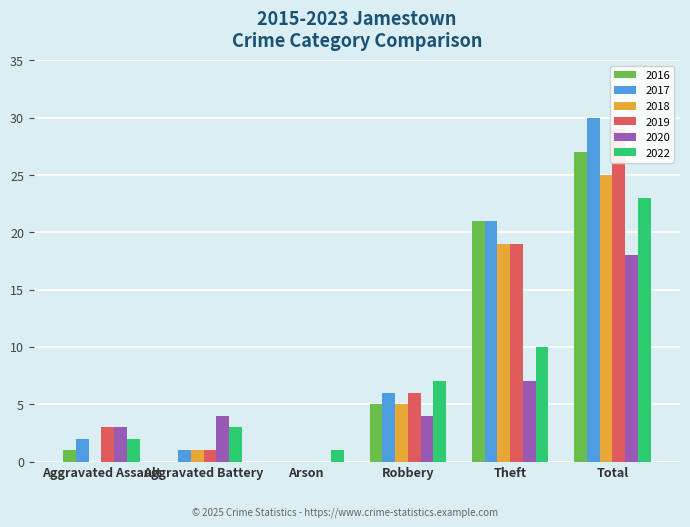

What is the difference between the maximum and minimum values in the 2016 series?

27